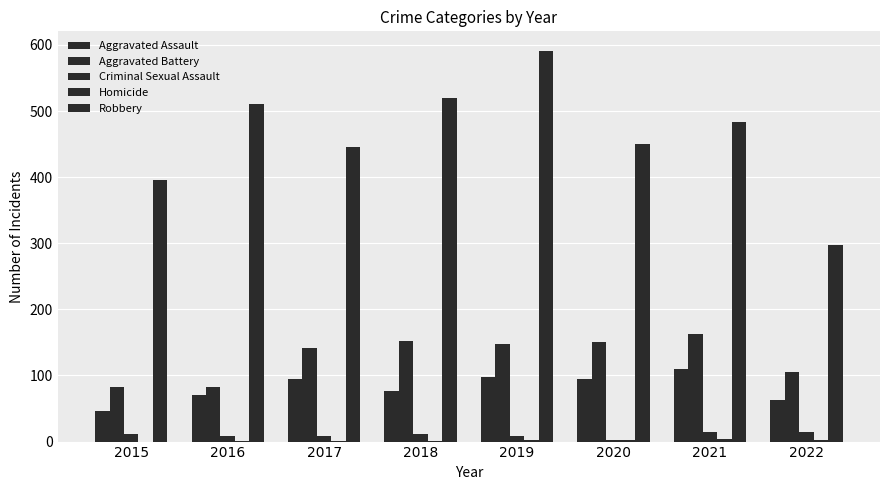

How many categories are shown in the chart?

8